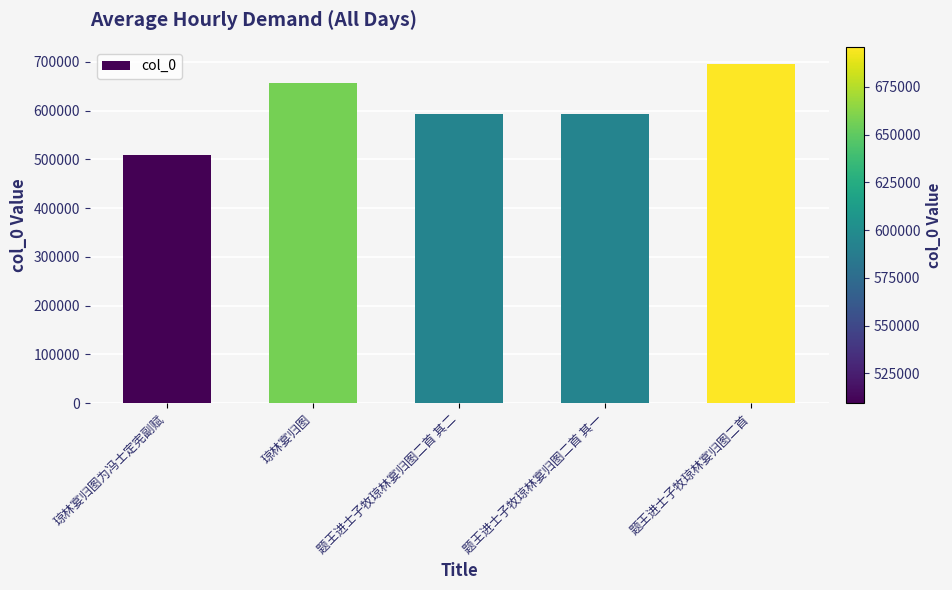

What is the greatest value displayed?

695911